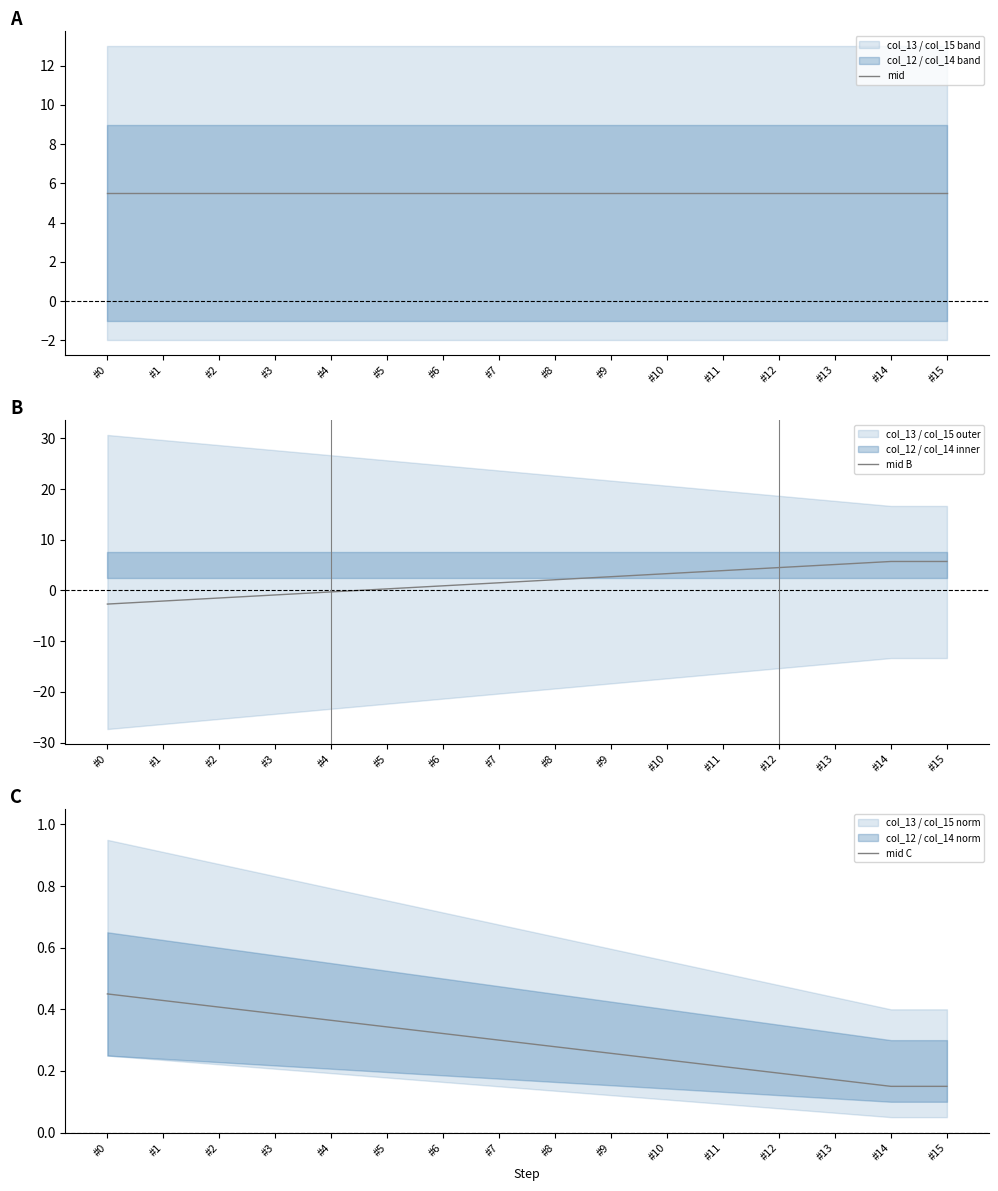

After their last crossing, which series has the higher values: mid B or mid C?

mid B